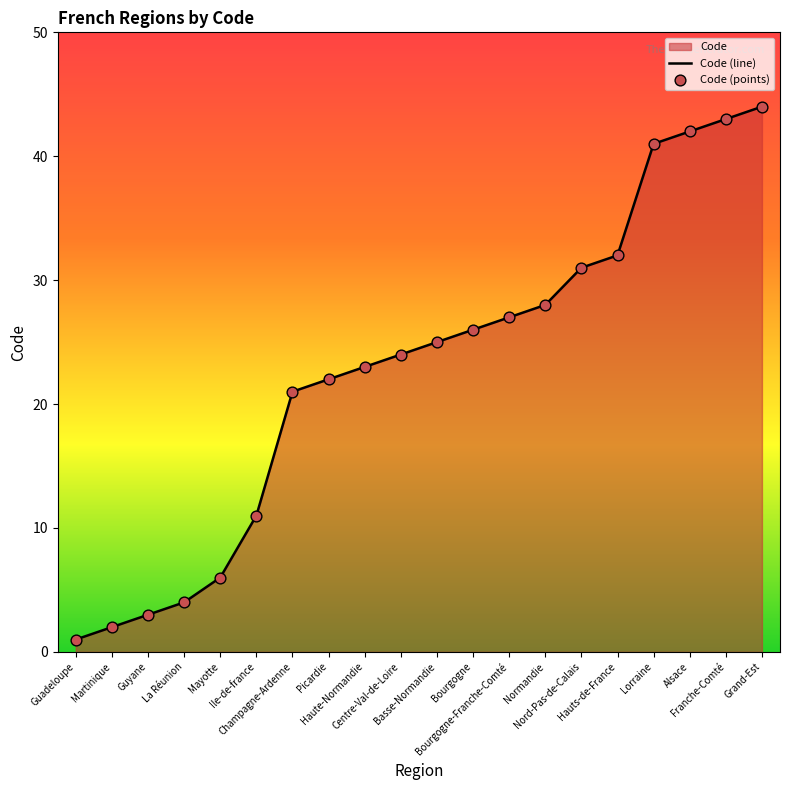

At which category is the sum across all series the highest?

Grand-Est